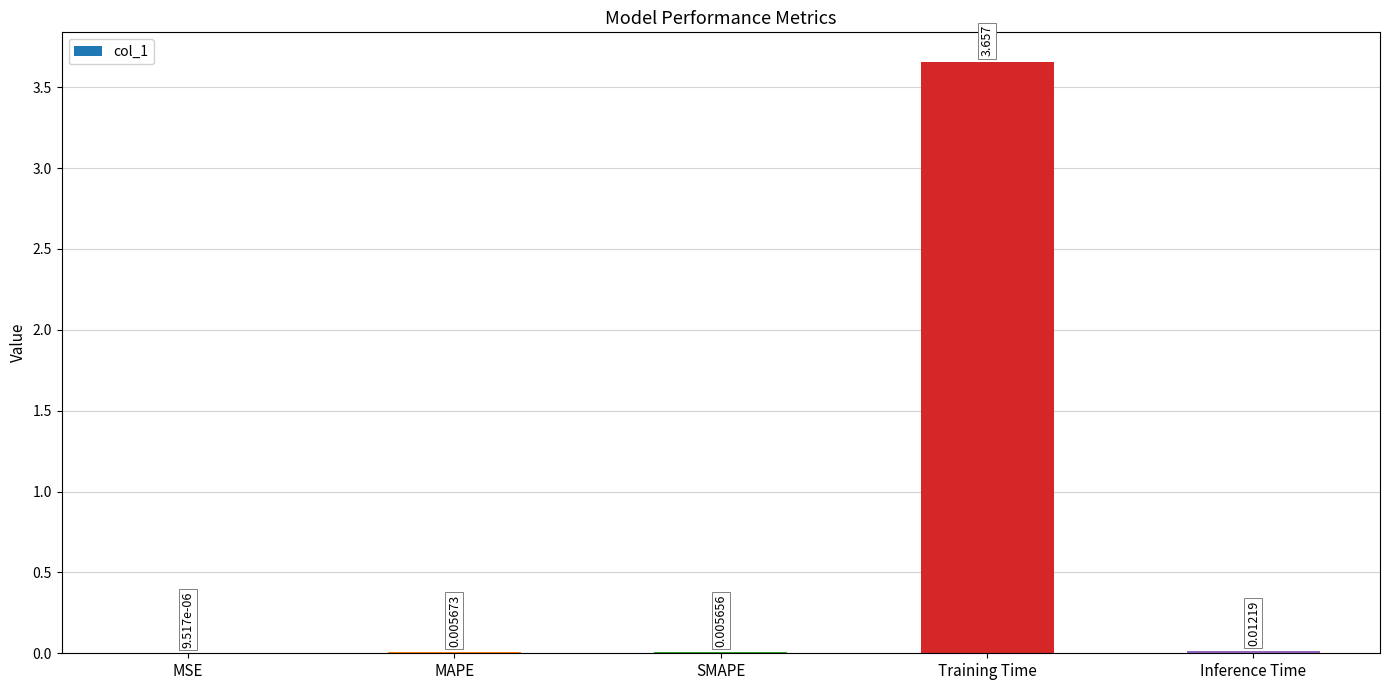

Where is the data nearest to the value 1?

Inference Time